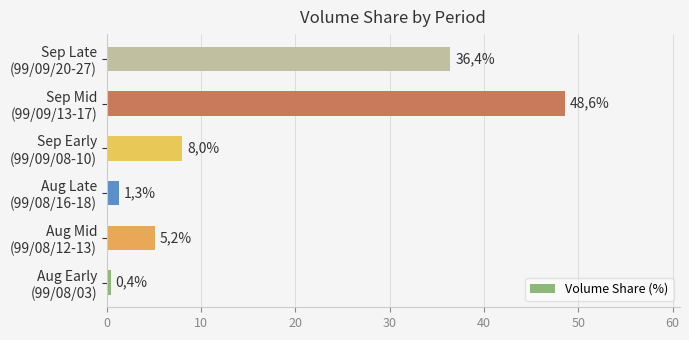

What is the maximum value shown in the chart?

48.6